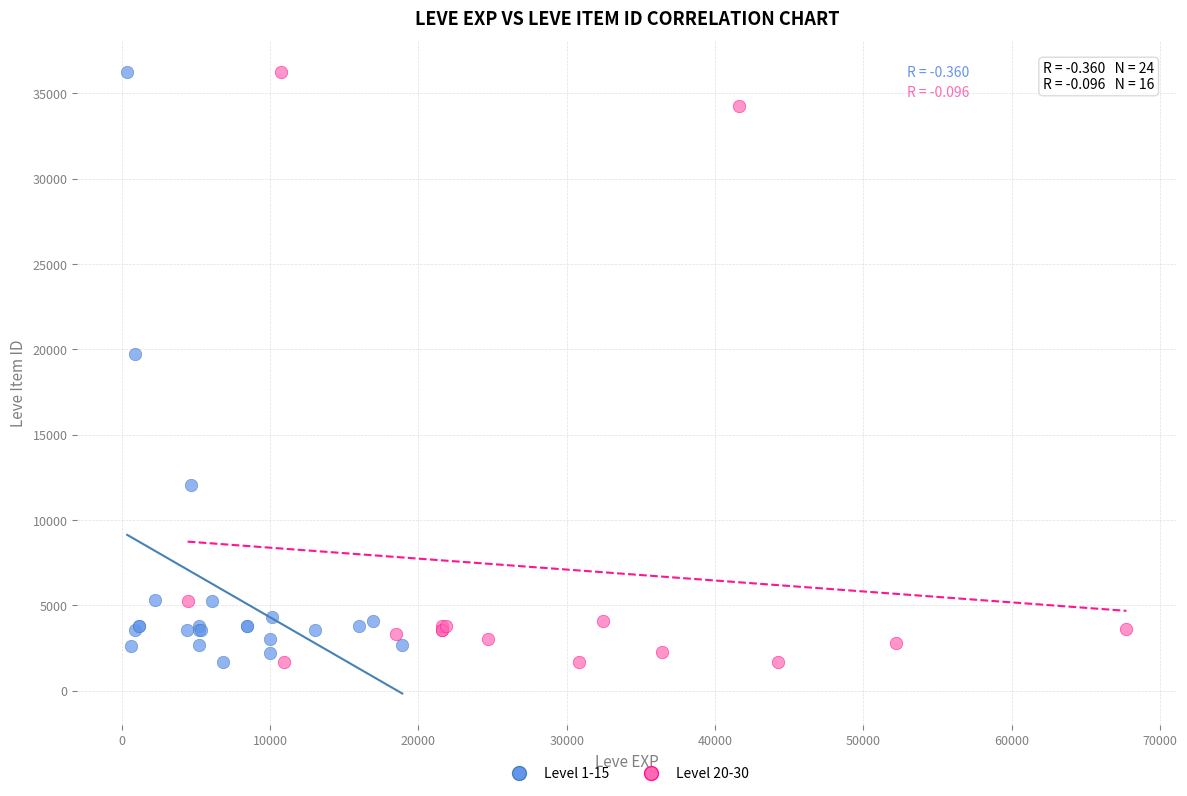

What are all the series names shown in the legend?

Level 1-15, Level 20-30